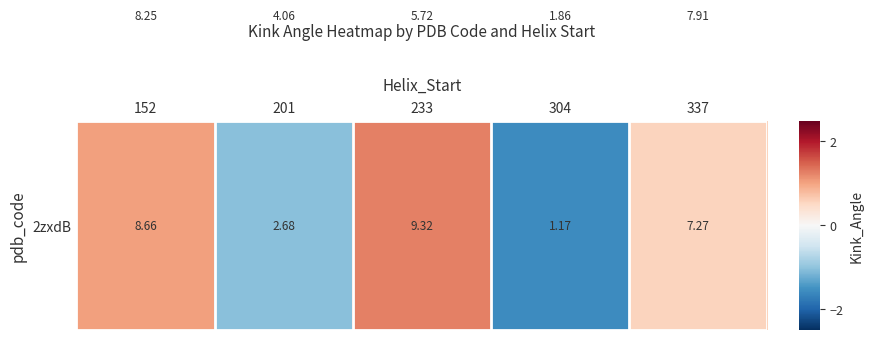

What is the maximum value shown in the chart?

9.3